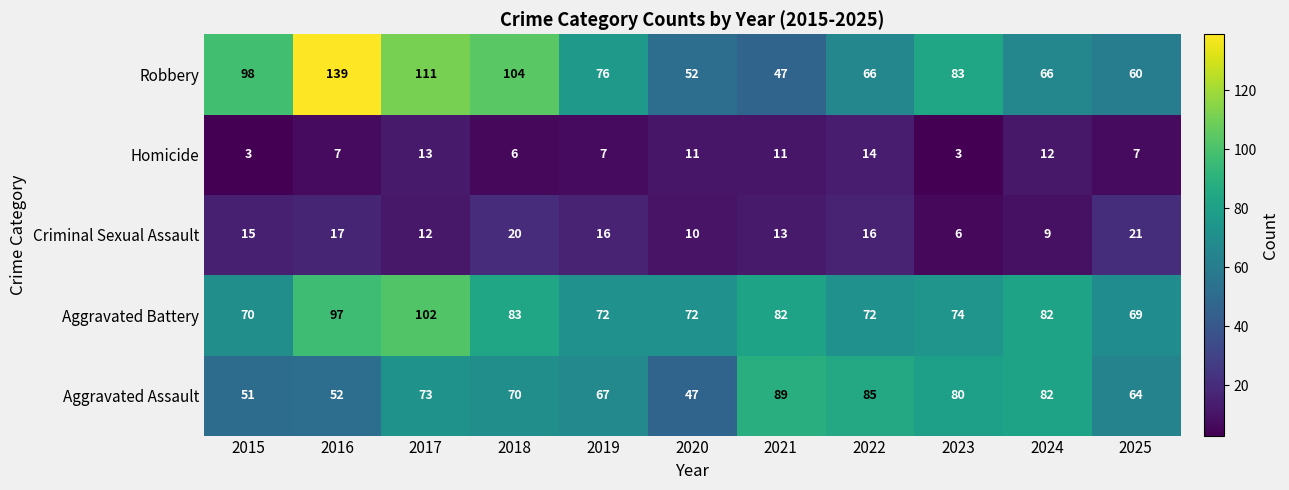

At which label is Aggravated Assault closest to 68?

2019